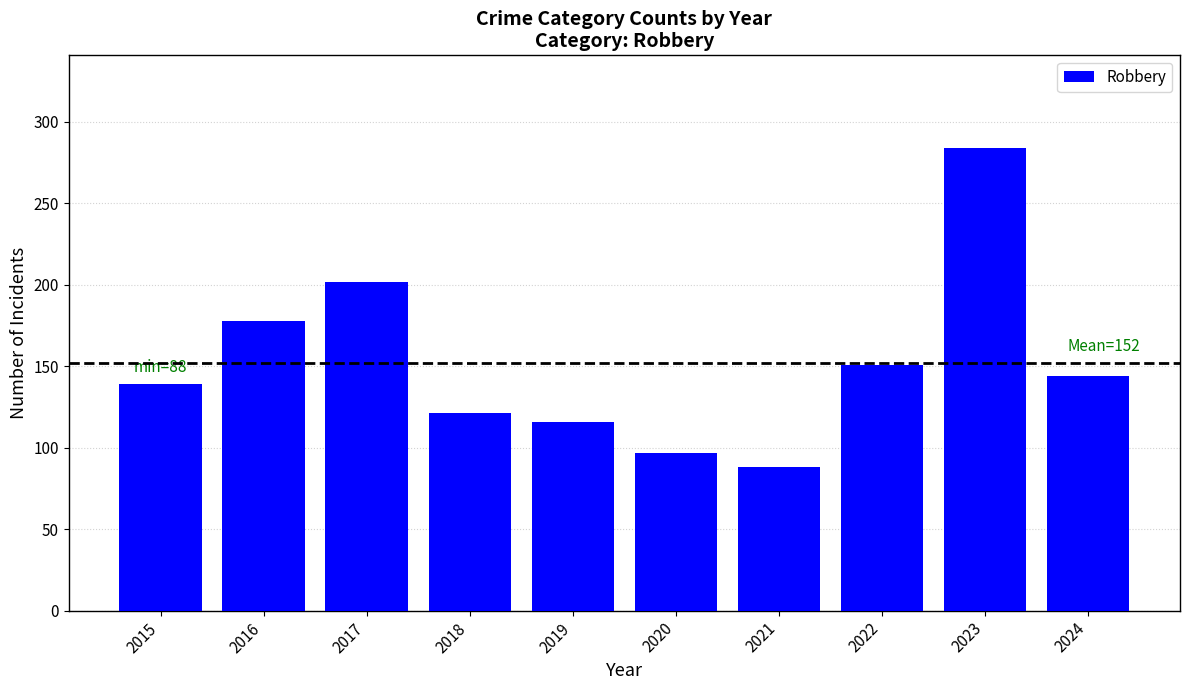

At which label is the value closest to 186?

2016